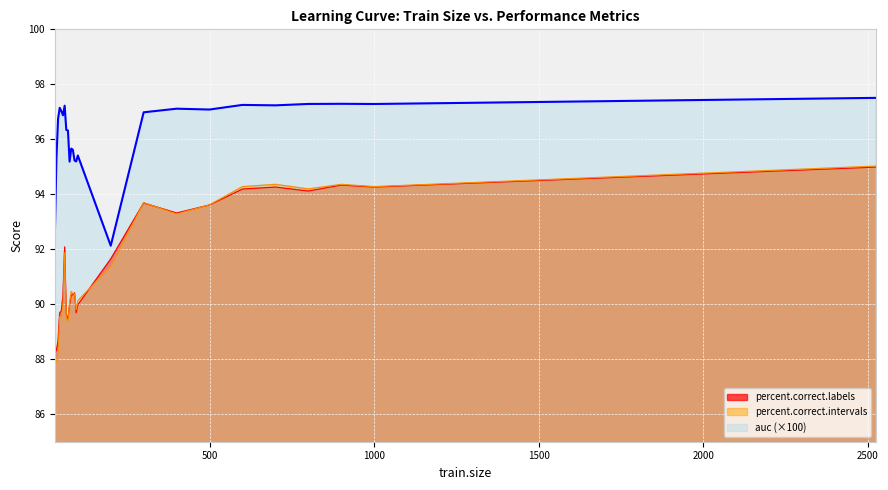

What is the total value across all series at 65?

275.4